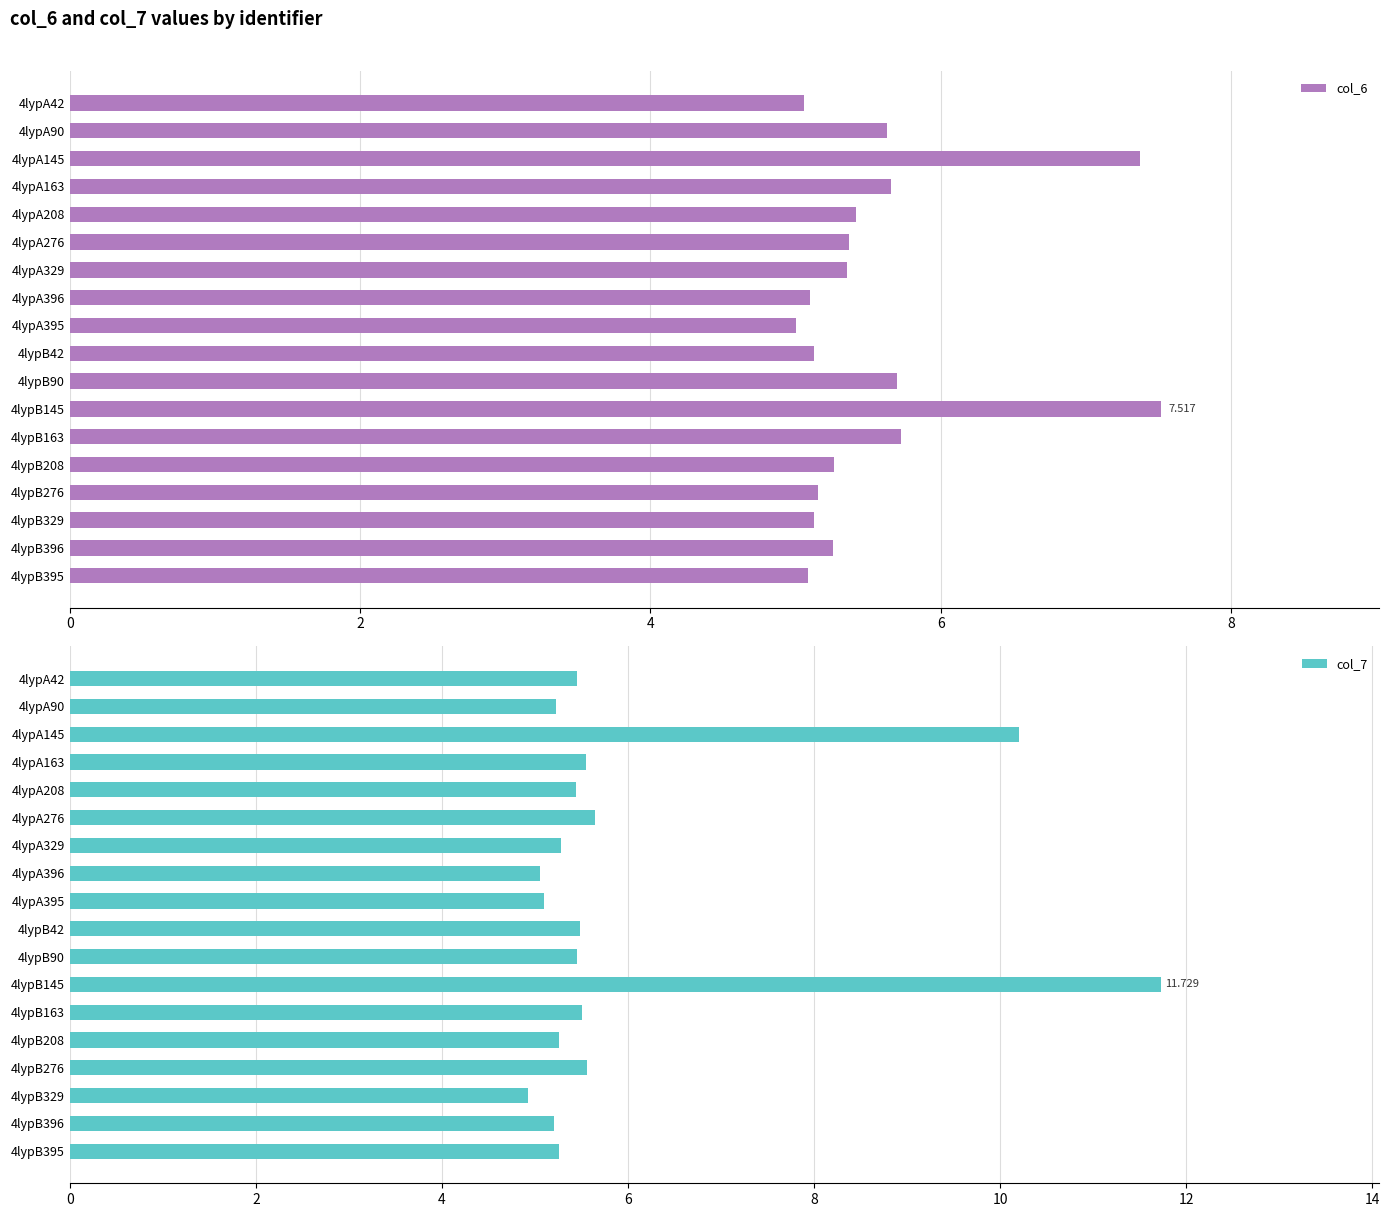

What is the lowest value of the col_7 series?

4.9